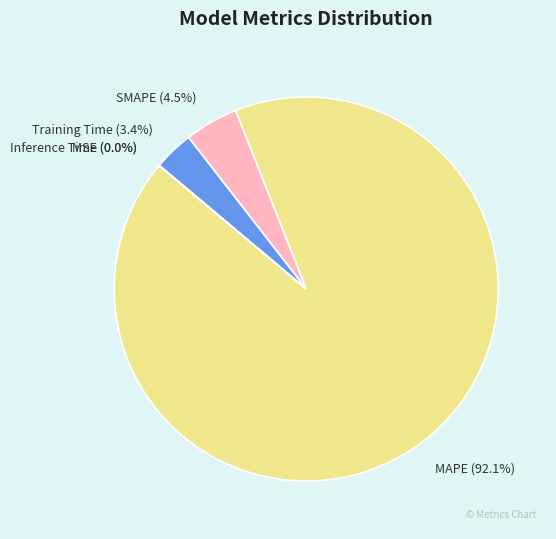

Count the number of slices in the pie.

5